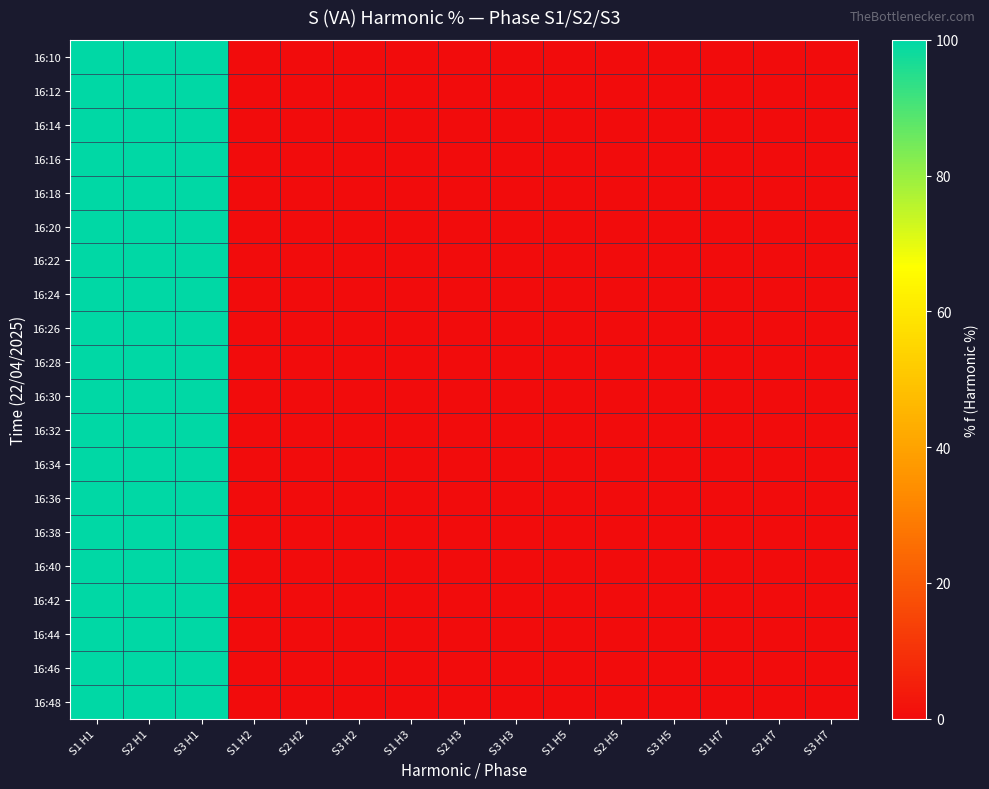

Reading right to left, extract all data points from this chart.

16:10: S3 H7=0	S2 H7=0	S1 H7=0	S3 H5=0	S2 H5=0	S1 H5=0	S3 H3=0	S2 H3=0	S1 H3=0	S3 H2=0	S2 H2=0	S1 H2=0	S3 H1=100	S2 H1=100	S1 H1=100
16:12: S3 H7=0	S2 H7=0	S1 H7=0	S3 H5=0	S2 H5=0	S1 H5=0	S3 H3=0	S2 H3=0	S1 H3=0	S3 H2=0	S2 H2=0	S1 H2=0	S3 H1=100	S2 H1=100	S1 H1=100
16:14: S3 H7=0	S2 H7=0	S1 H7=0	S3 H5=0	S2 H5=0	S1 H5=0	S3 H3=0	S2 H3=0	S1 H3=0	S3 H2=0	S2 H2=0	S1 H2=0	S3 H1=100	S2 H1=100	S1 H1=100
16:16: S3 H7=0	S2 H7=0	S1 H7=0	S3 H5=0	S2 H5=0	S1 H5=0	S3 H3=0	S2 H3=0	S1 H3=0	S3 H2=0	S2 H2=0	S1 H2=0	S3 H1=100	S2 H1=100	S1 H1=100
16:18: S3 H7=0	S2 H7=0	S1 H7=0	S3 H5=0	S2 H5=0	S1 H5=0	S3 H3=0	S2 H3=0	S1 H3=0	S3 H2=0	S2 H2=0	S1 H2=0	S3 H1=100	S2 H1=100	S1 H1=100
16:20: S3 H7=0	S2 H7=0	S1 H7=0	S3 H5=0	S2 H5=0	S1 H5=0	S3 H3=0	S2 H3=0	S1 H3=0	S3 H2=0	S2 H2=0	S1 H2=0	S3 H1=100	S2 H1=100	S1 H1=100
16:22: S3 H7=0	S2 H7=0	S1 H7=0	S3 H5=0	S2 H5=0	S1 H5=0	S3 H3=0	S2 H3=0	S1 H3=0	S3 H2=0	S2 H2=0	S1 H2=0	S3 H1=100	S2 H1=100	S1 H1=100
16:24: S3 H7=0	S2 H7=0	S1 H7=0	S3 H5=0	S2 H5=0	S1 H5=0	S3 H3=0	S2 H3=0	S1 H3=0	S3 H2=0	S2 H2=0	S1 H2=0	S3 H1=100	S2 H1=100	S1 H1=100
16:26: S3 H7=0	S2 H7=0	S1 H7=0	S3 H5=0	S2 H5=0	S1 H5=0	S3 H3=0	S2 H3=0	S1 H3=0	S3 H2=0	S2 H2=0	S1 H2=0	S3 H1=100	S2 H1=100	S1 H1=100
16:28: S3 H7=0	S2 H7=0	S1 H7=0	S3 H5=0	S2 H5=0	S1 H5=0	S3 H3=0	S2 H3=0	S1 H3=0	S3 H2=0	S2 H2=0	S1 H2=0	S3 H1=100	S2 H1=100	S1 H1=100
16:30: S3 H7=0	S2 H7=0	S1 H7=0	S3 H5=0	S2 H5=0	S1 H5=0	S3 H3=0	S2 H3=0	S1 H3=0	S3 H2=0	S2 H2=0	S1 H2=0	S3 H1=100	S2 H1=100	S1 H1=100
16:32: S3 H7=0	S2 H7=0	S1 H7=0	S3 H5=0	S2 H5=0	S1 H5=0	S3 H3=0	S2 H3=0	S1 H3=0	S3 H2=0	S2 H2=0	S1 H2=0	S3 H1=100	S2 H1=100	S1 H1=100
16:34: S3 H7=0	S2 H7=0	S1 H7=0	S3 H5=0	S2 H5=0	S1 H5=0	S3 H3=0	S2 H3=0	S1 H3=0	S3 H2=0	S2 H2=0	S1 H2=0	S3 H1=100	S2 H1=100	S1 H1=100
16:36: S3 H7=0	S2 H7=0	S1 H7=0	S3 H5=0	S2 H5=0	S1 H5=0	S3 H3=0	S2 H3=0	S1 H3=0	S3 H2=0	S2 H2=0	S1 H2=0	S3 H1=100	S2 H1=100	S1 H1=100
16:38: S3 H7=0	S2 H7=0	S1 H7=0	S3 H5=0	S2 H5=0	S1 H5=0	S3 H3=0	S2 H3=0	S1 H3=0	S3 H2=0	S2 H2=0	S1 H2=0	S3 H1=100	S2 H1=100	S1 H1=100
16:40: S3 H7=0	S2 H7=0	S1 H7=0	S3 H5=0	S2 H5=0	S1 H5=0	S3 H3=0	S2 H3=0	S1 H3=0	S3 H2=0	S2 H2=0	S1 H2=0	S3 H1=100	S2 H1=100	S1 H1=100
16:42: S3 H7=0	S2 H7=0	S1 H7=0	S3 H5=0	S2 H5=0	S1 H5=0	S3 H3=0	S2 H3=0	S1 H3=0	S3 H2=0	S2 H2=0	S1 H2=0	S3 H1=100	S2 H1=100	S1 H1=100
16:44: S3 H7=0	S2 H7=0	S1 H7=0	S3 H5=0	S2 H5=0	S1 H5=0	S3 H3=0	S2 H3=0	S1 H3=0	S3 H2=0	S2 H2=0	S1 H2=0	S3 H1=100	S2 H1=100	S1 H1=100
16:46: S3 H7=0	S2 H7=0	S1 H7=0	S3 H5=0	S2 H5=0	S1 H5=0	S3 H3=0	S2 H3=0	S1 H3=0	S3 H2=0	S2 H2=0	S1 H2=0	S3 H1=100	S2 H1=100	S1 H1=100
16:48: S3 H7=0	S2 H7=0	S1 H7=0	S3 H5=0	S2 H5=0	S1 H5=0	S3 H3=0	S2 H3=0	S1 H3=0	S3 H2=0	S2 H2=0	S1 H2=0	S3 H1=100	S2 H1=100	S1 H1=100